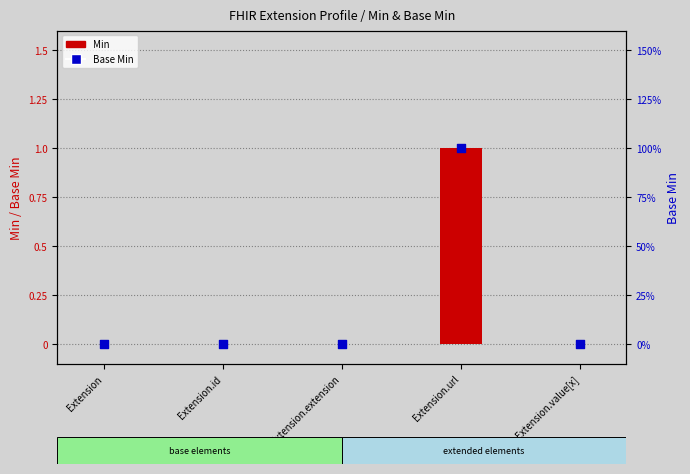

Which series reaches the minimum Y coordinate?

Min